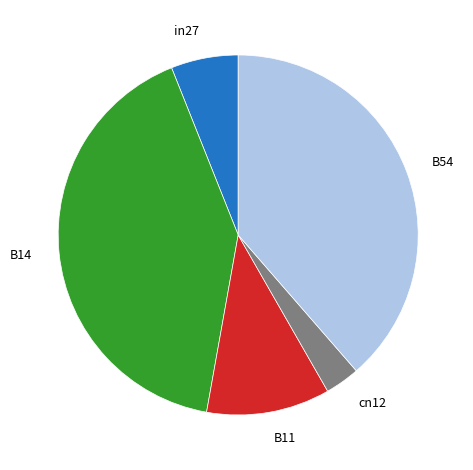

Between B14 and B11, which is larger?

B14